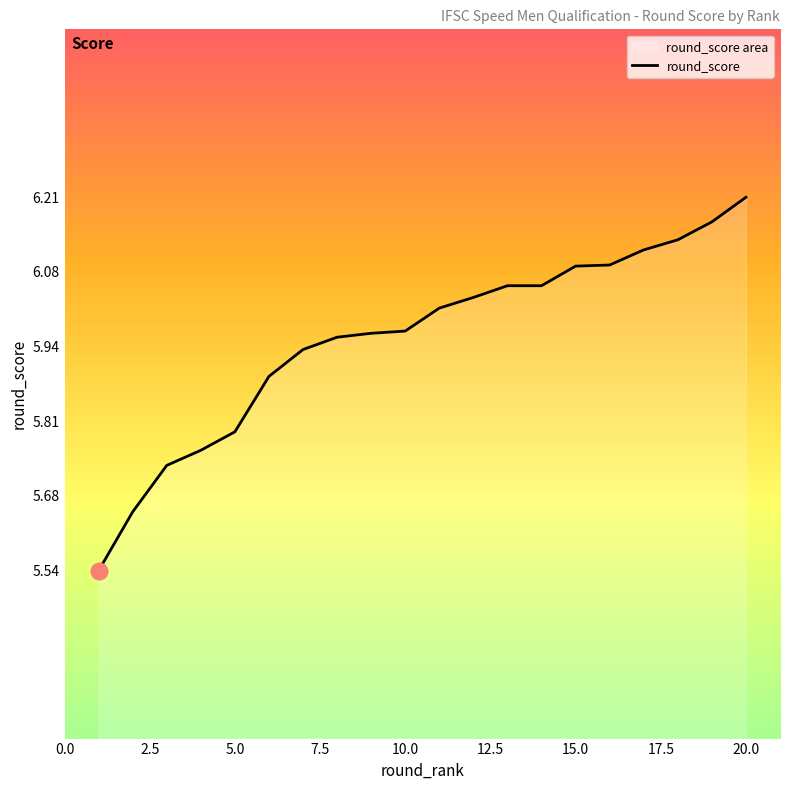

Which category has the highest value across all series?

20.0